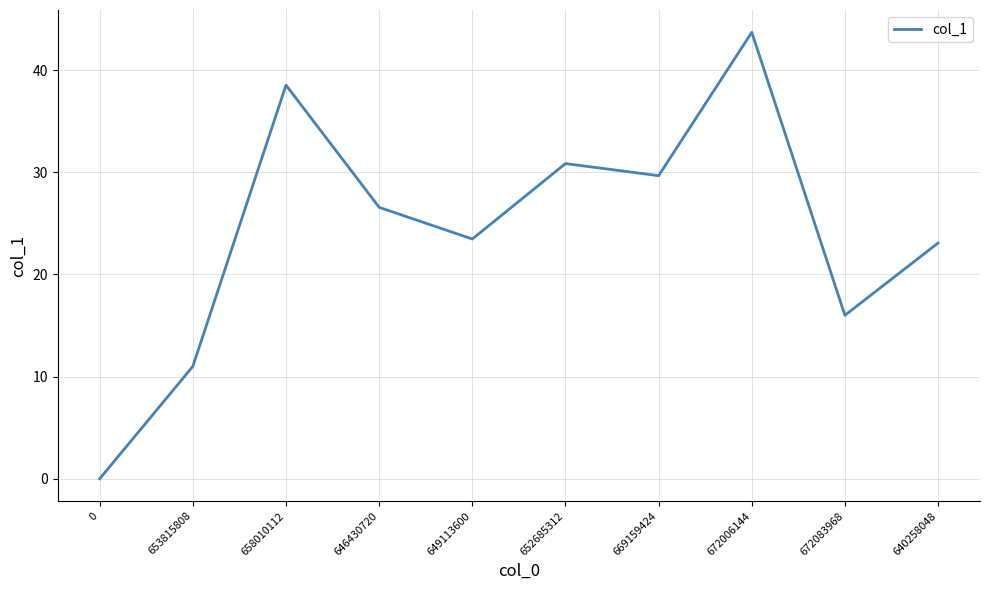

How many lines are shown in the chart?

1